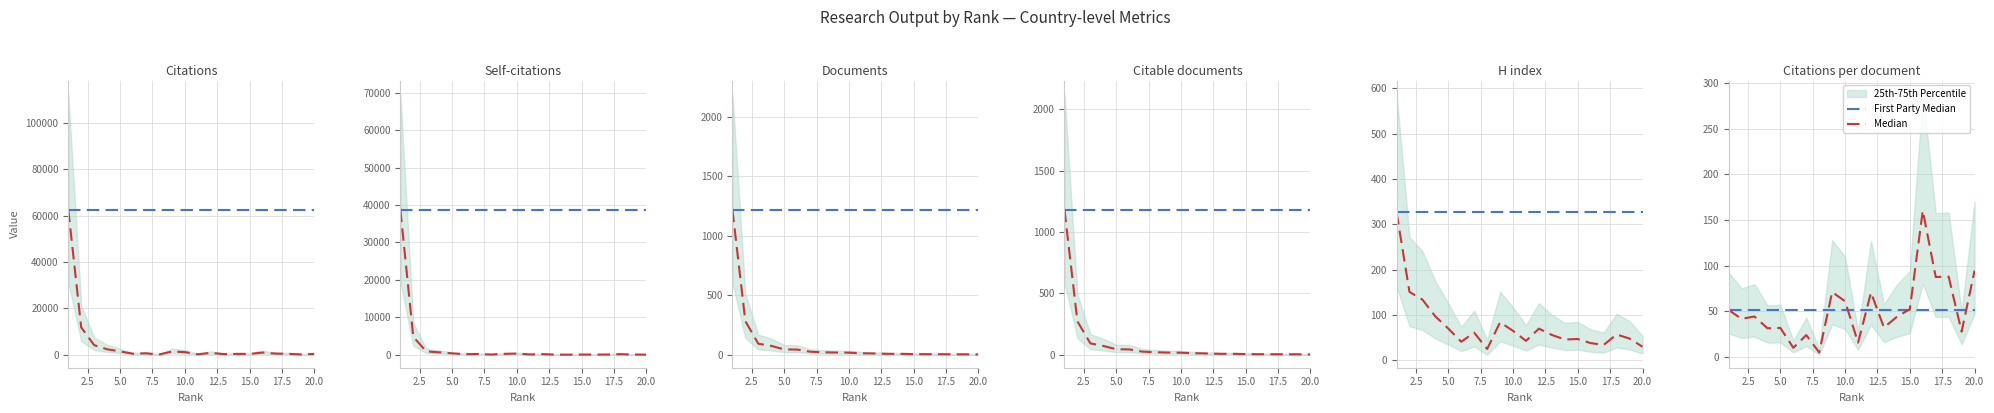

Is this an area chart (filled region under the line)?

No